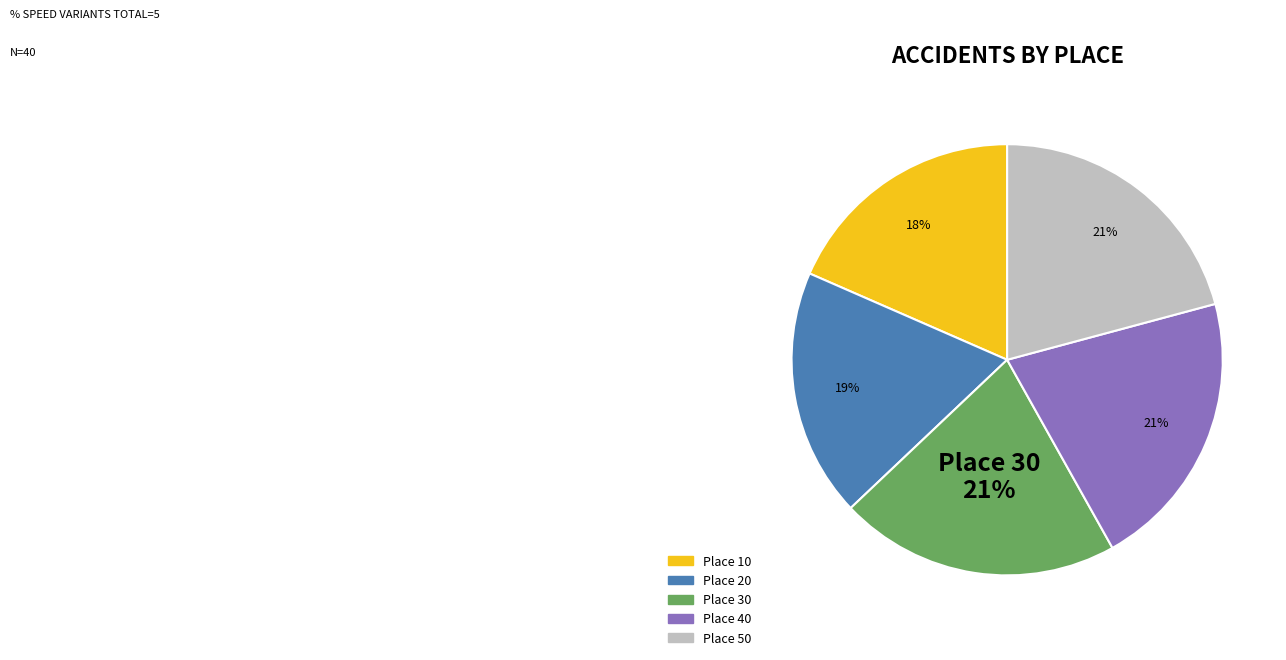

Does any single category account for the majority?

No